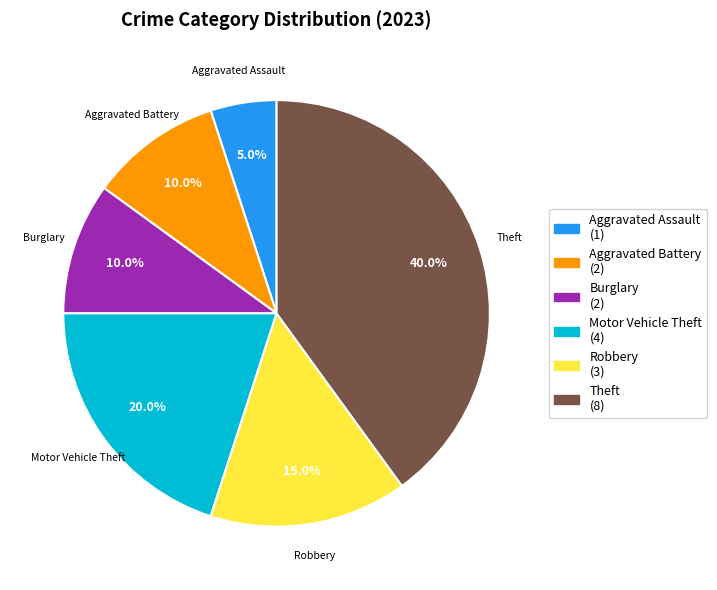

Does any single category account for the majority?

No